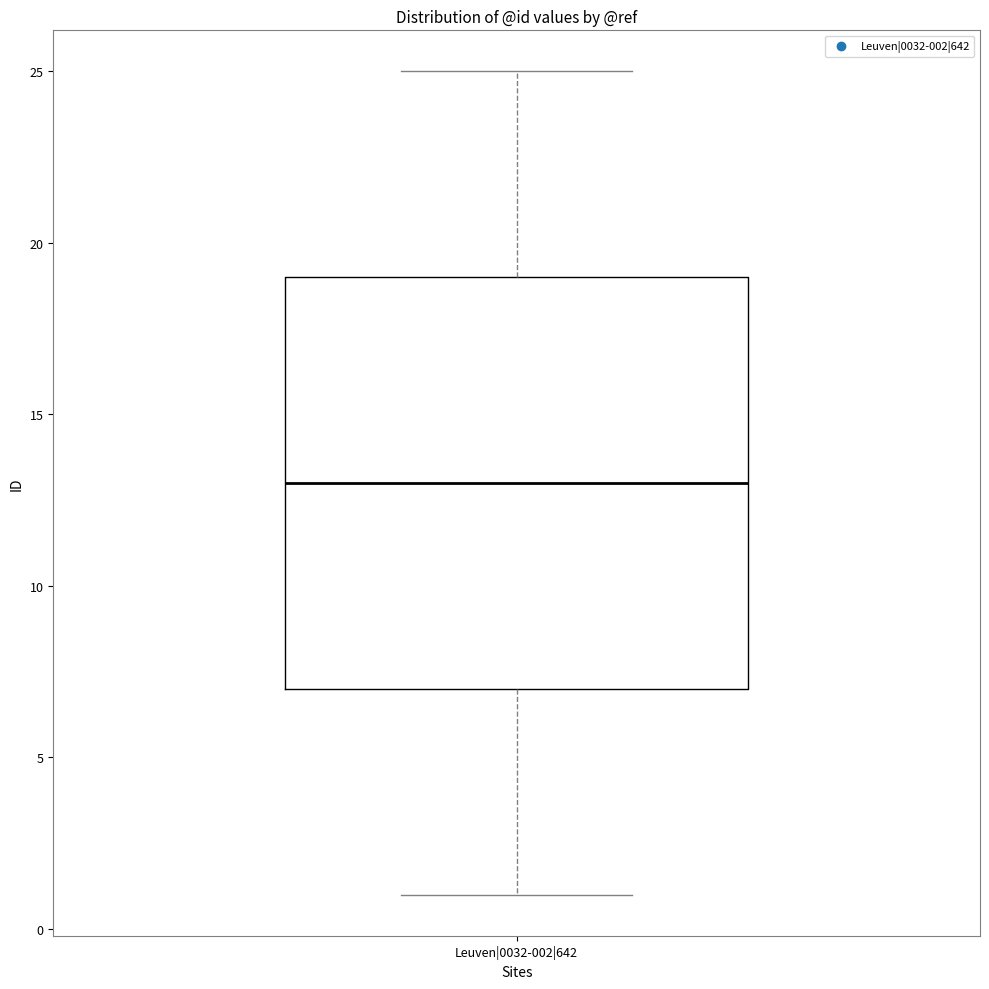

Read this box plot against the y-axis: the position of the median line, the range covered by the box, and the ends of both whiskers. The values are not printed on the chart, so give them approximately, as read against the axis.

median 13, box 7 to 19, whiskers 1 to 25